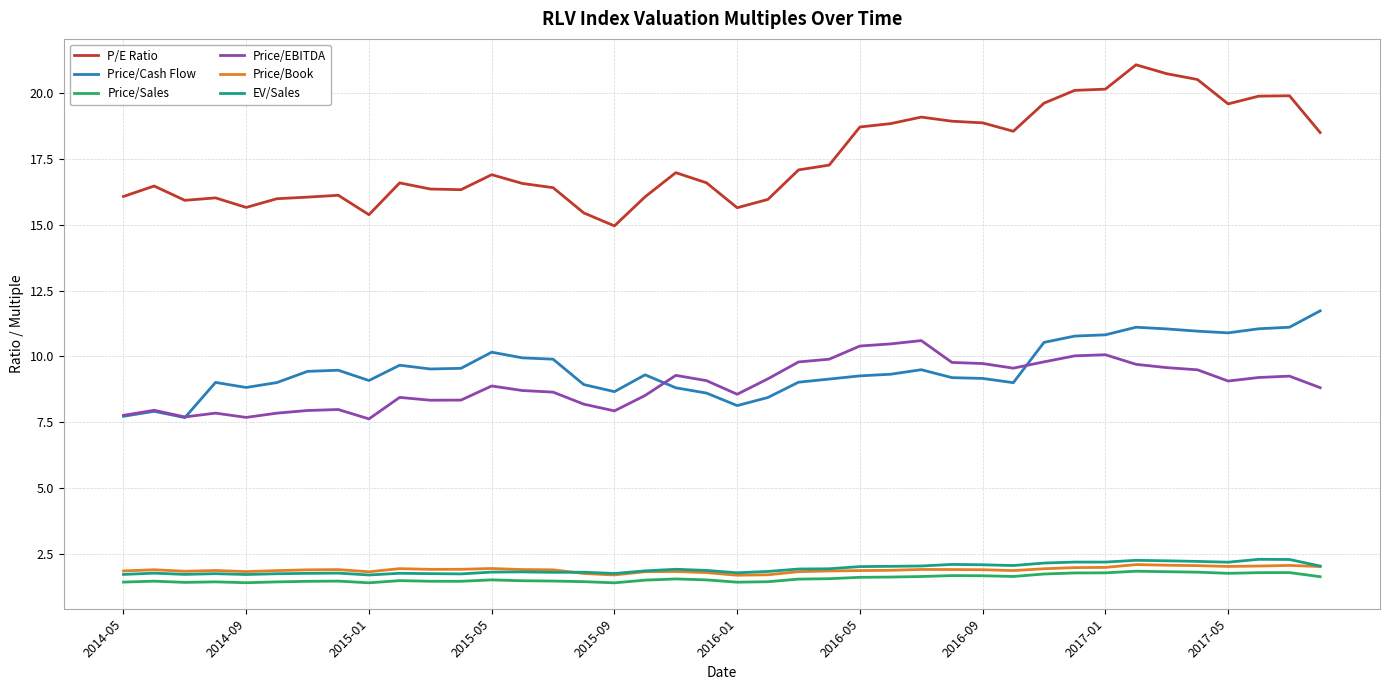

How many series are shown in this chart?

6